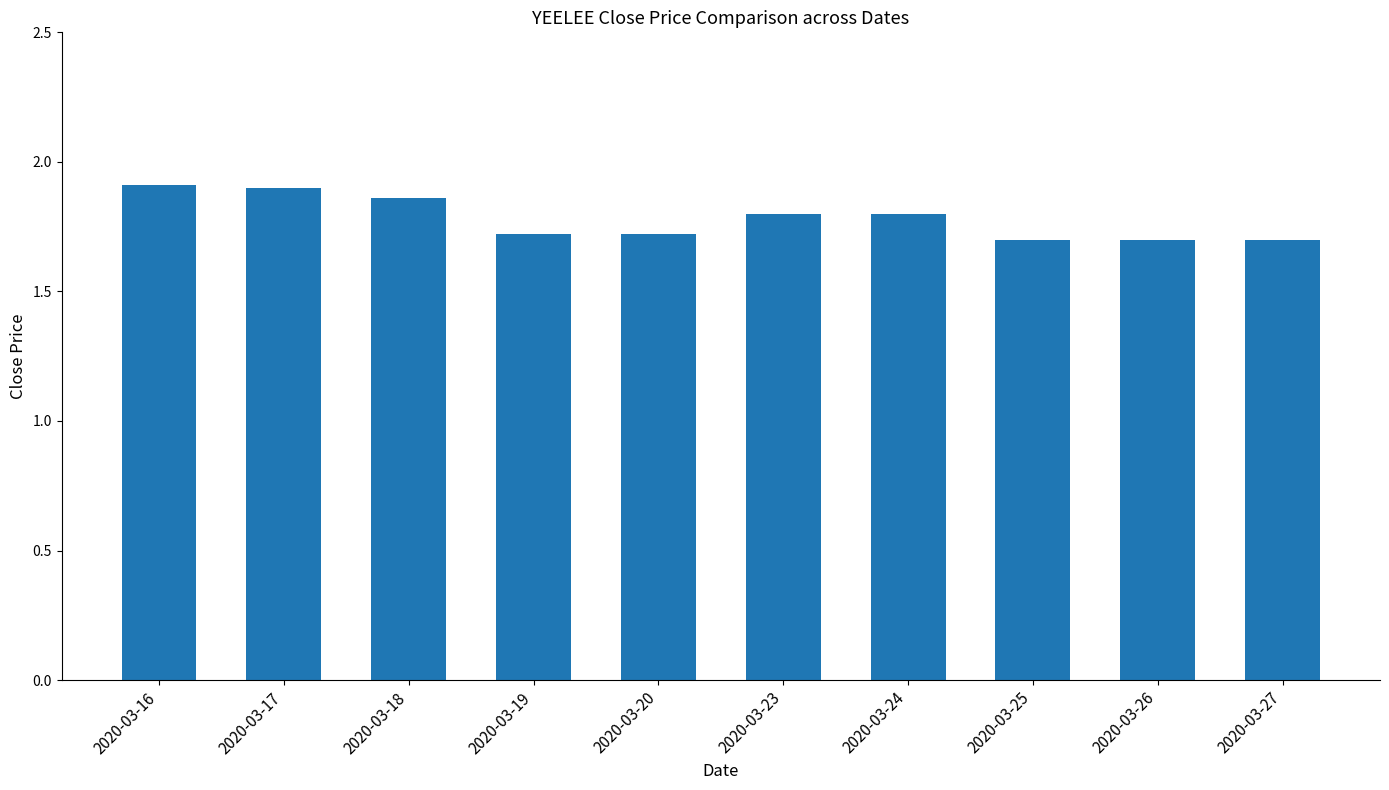

What is the sum of all values?

17.8